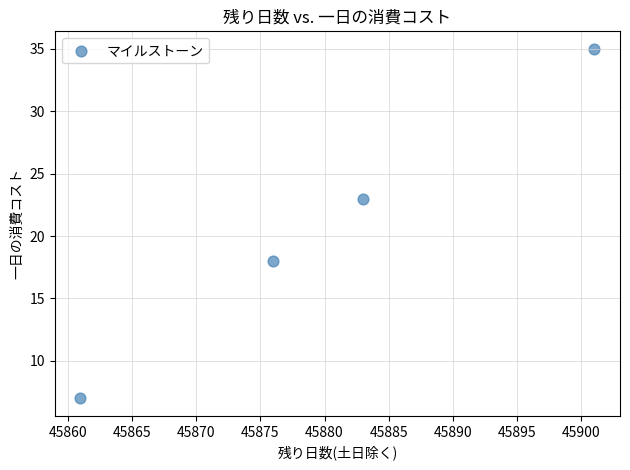

What Y value in the scatter plot is closest to 21?

23